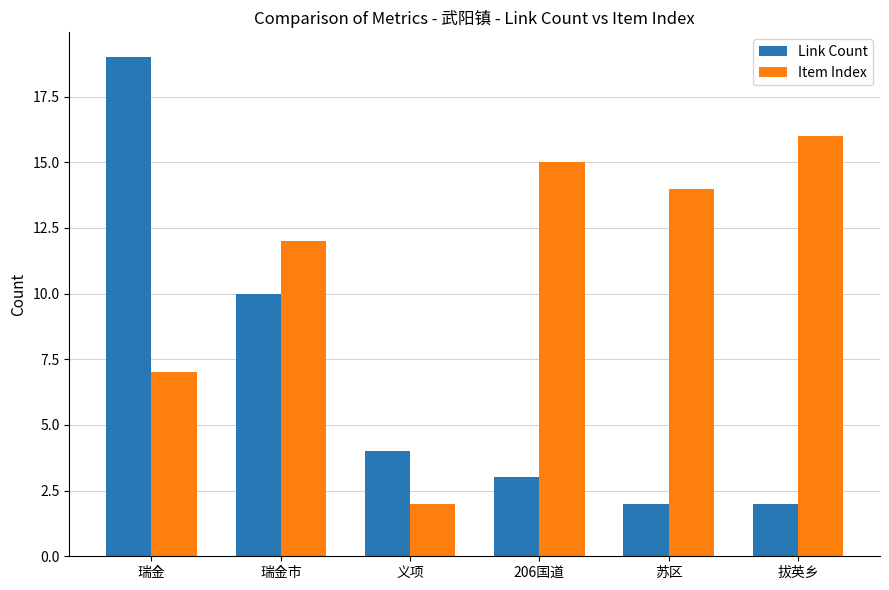

The Item Index series shows 21 at 苏区. True or false?

False